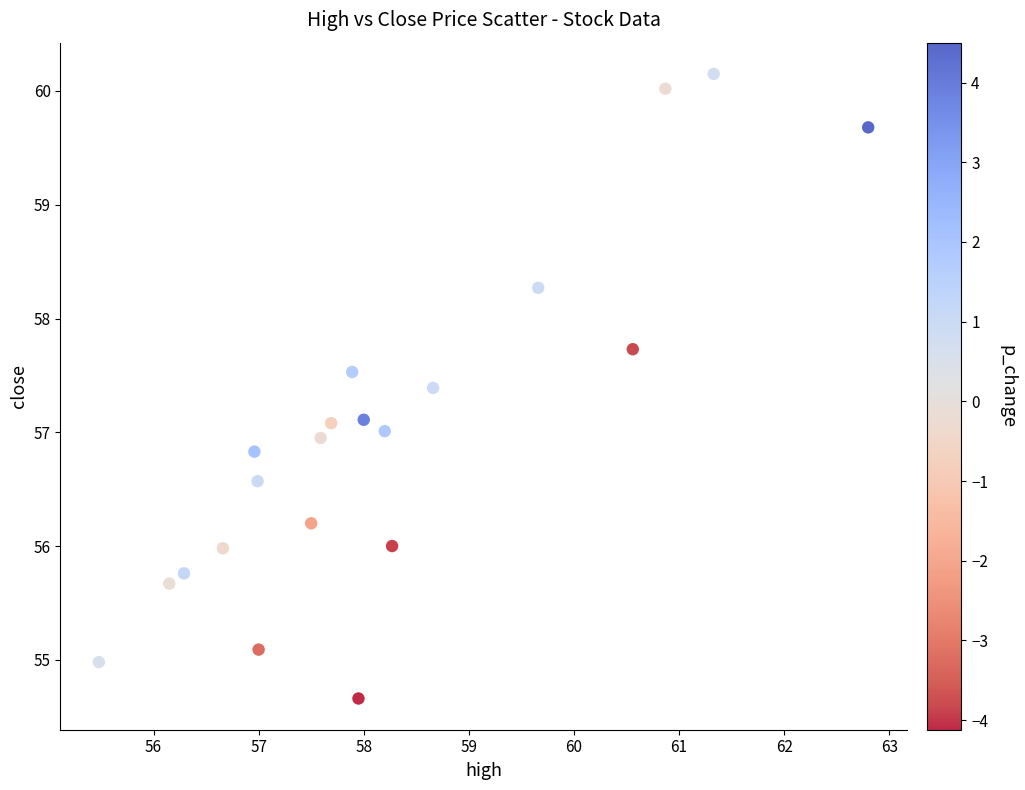

What is the range of X values (max minus min)?

7.3